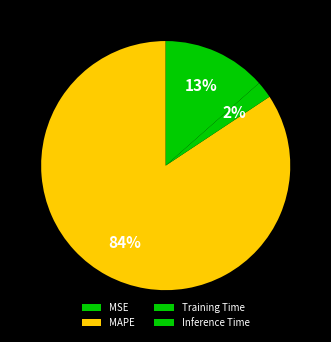

To the nearest percent, what is the average slice percentage?

25%